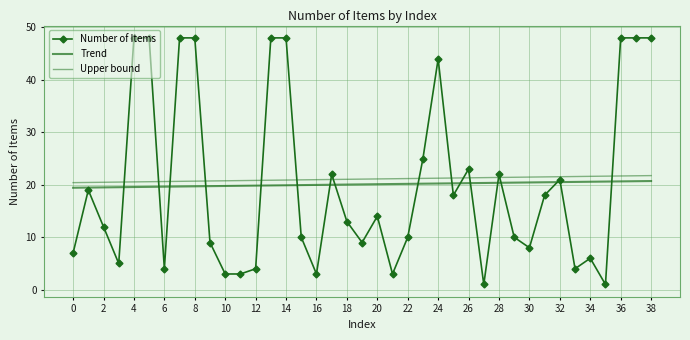

What is the average value of the Number of Items series?

20.1